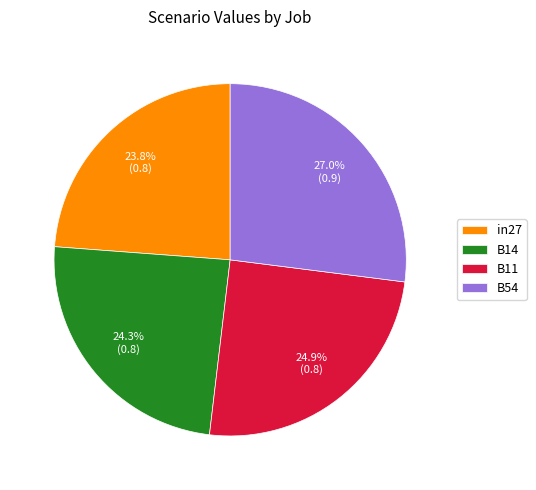

Is it true that B11 is 25% of the pie?

True